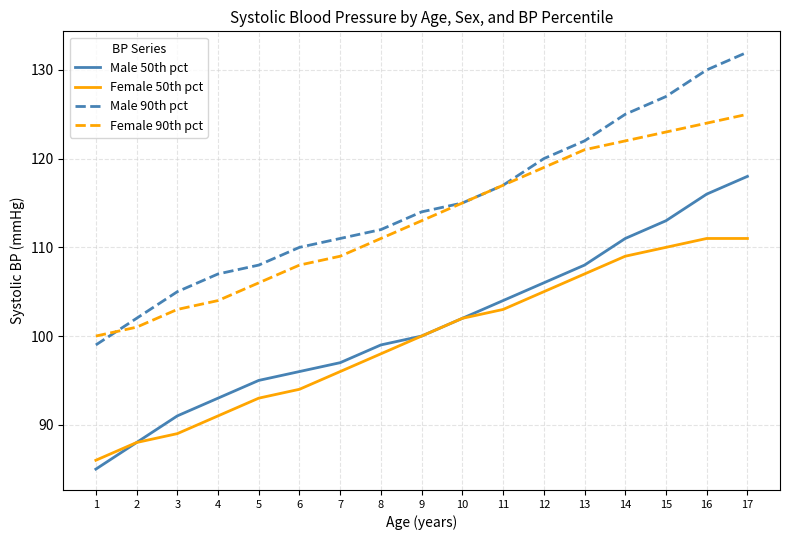

How many series are shown in this chart?

4